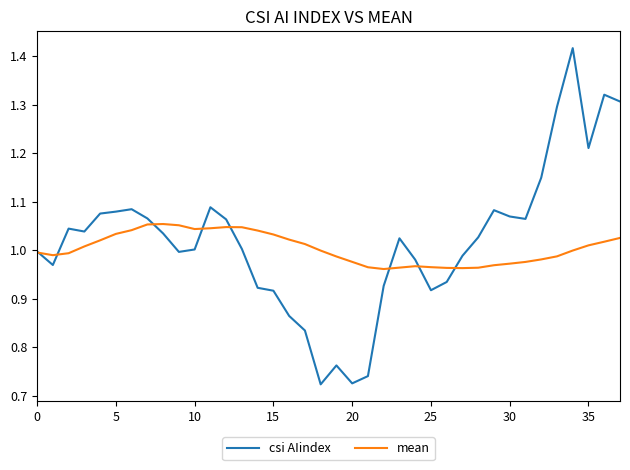

List the series in order of their peak value, lowest first.

mean, csi AIindex